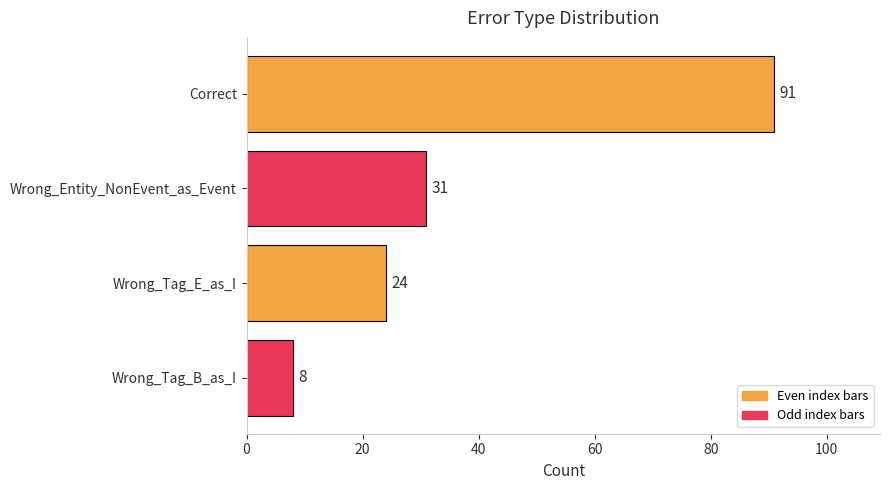

List the labels in order of value, largest first.

Correct, Wrong_Entity_NonEvent_as_Event, Wrong_Tag_E_as_I, Wrong_Tag_B_as_I